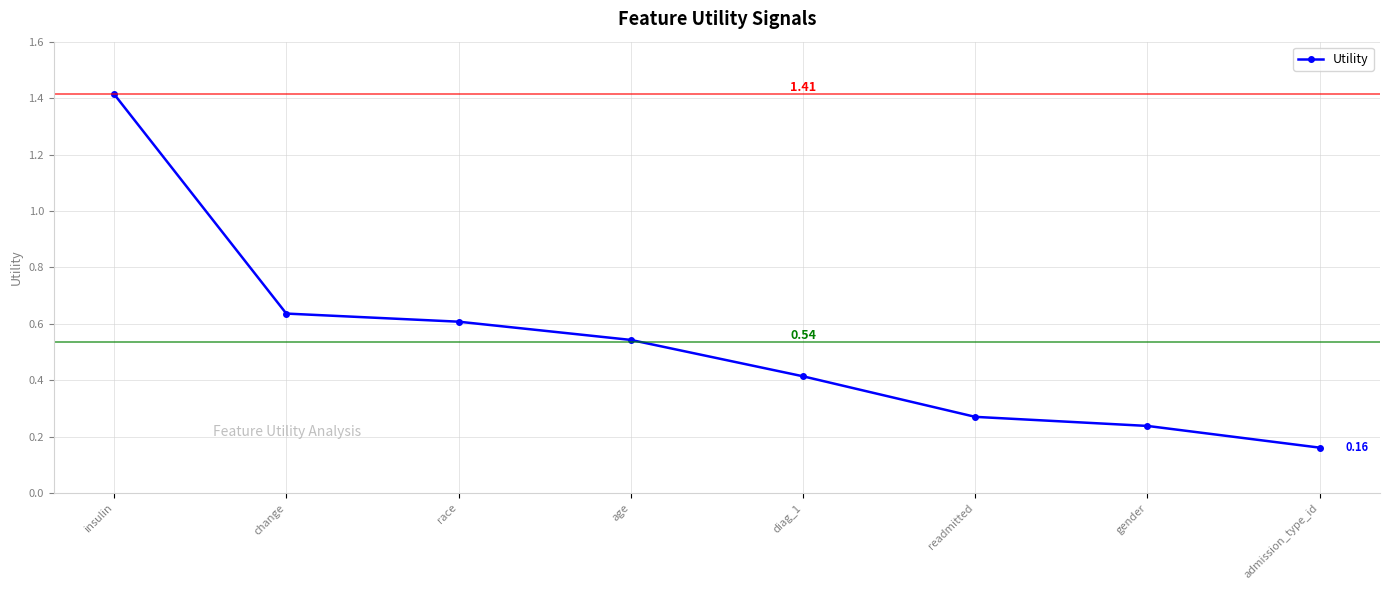

True or false: the data shows 1.4 at insulin.

True